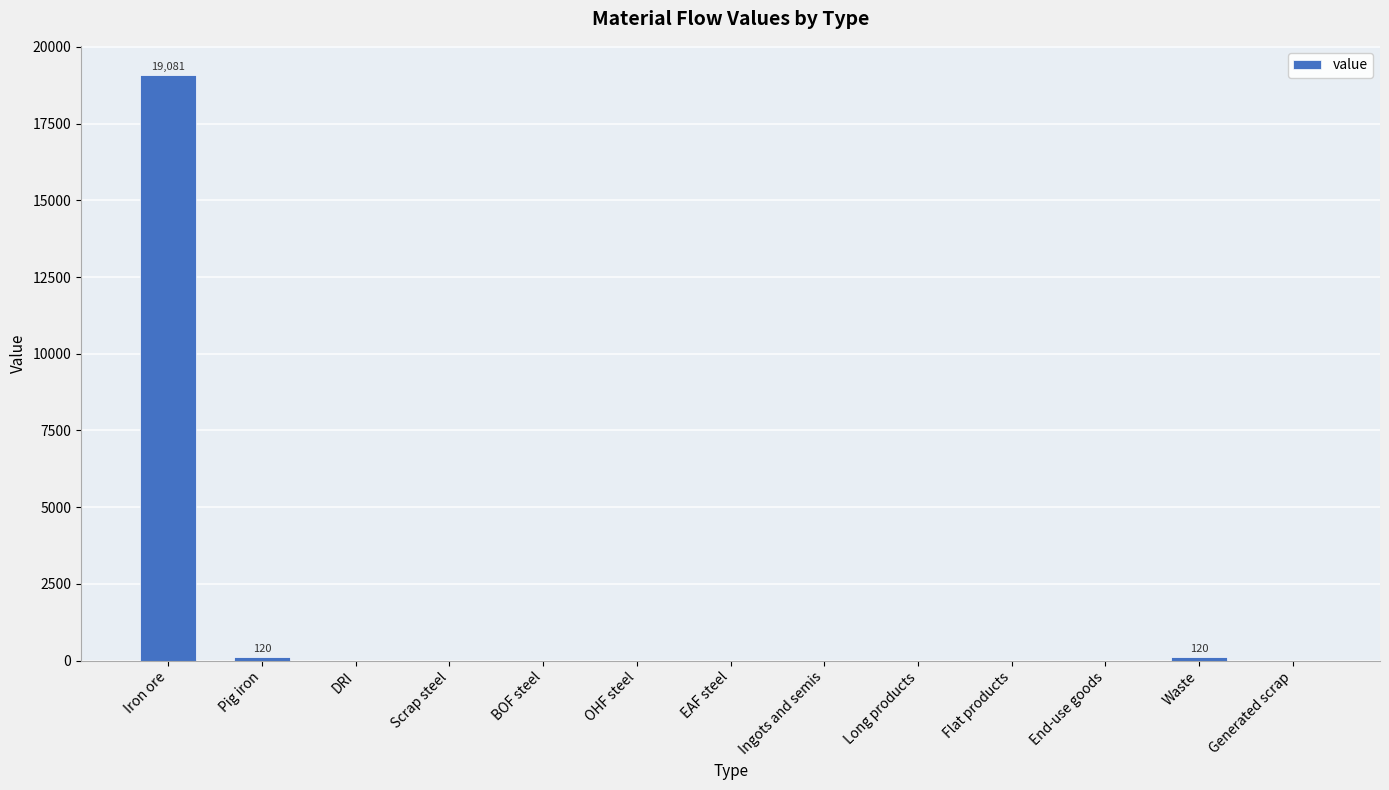

Reading right to left, transcribe all the data shown in this chart.

0.0	120.2	0.0	0.0	0.0	0.0	0.0	0.0	0.0	0.0	0.0	120.2	19080.7